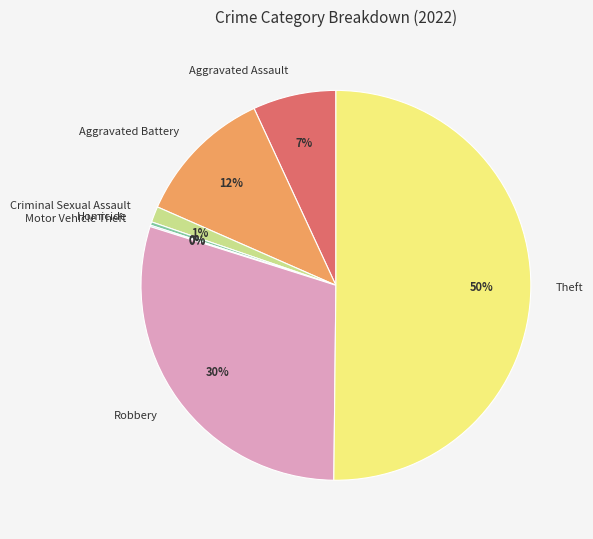

Between Robbery and Criminal Sexual Assault, which is larger?

Robbery